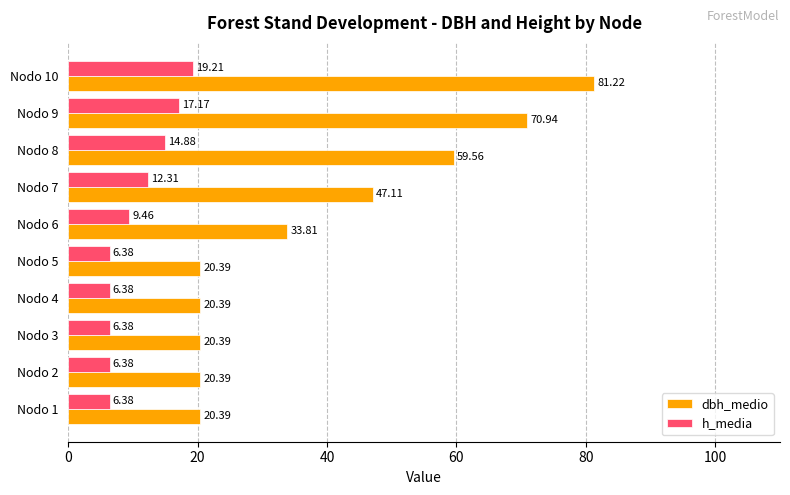

Which series has the largest range (max minus min)?

dbh_medio